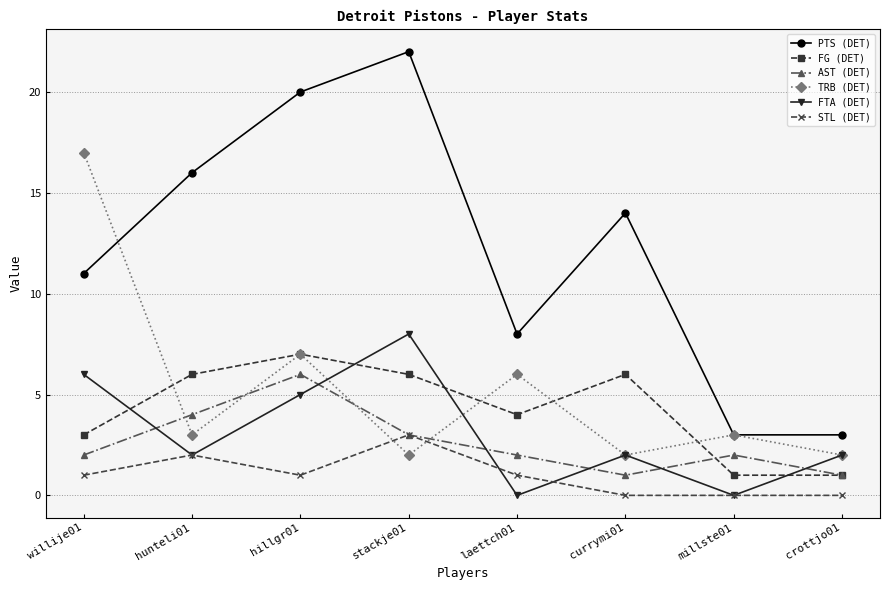

What position from the left is currymi01?

6